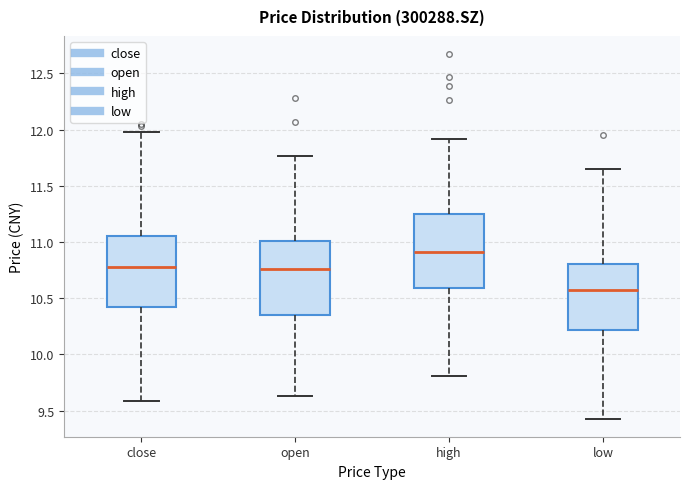

Where does the lower whisker of the box for high end on the y-axis? The values are not printed on the chart, so give them approximately, as read against the axis.

9.80